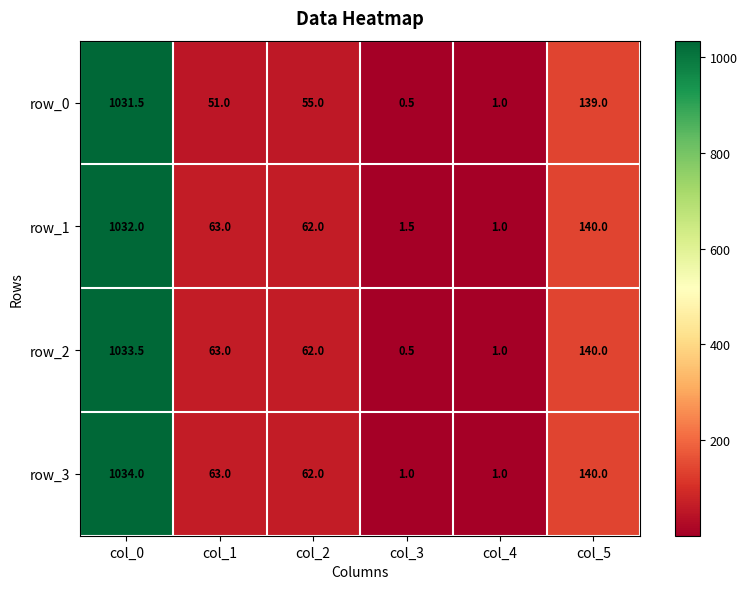

At how many categories does at least one series exceed 798?

1